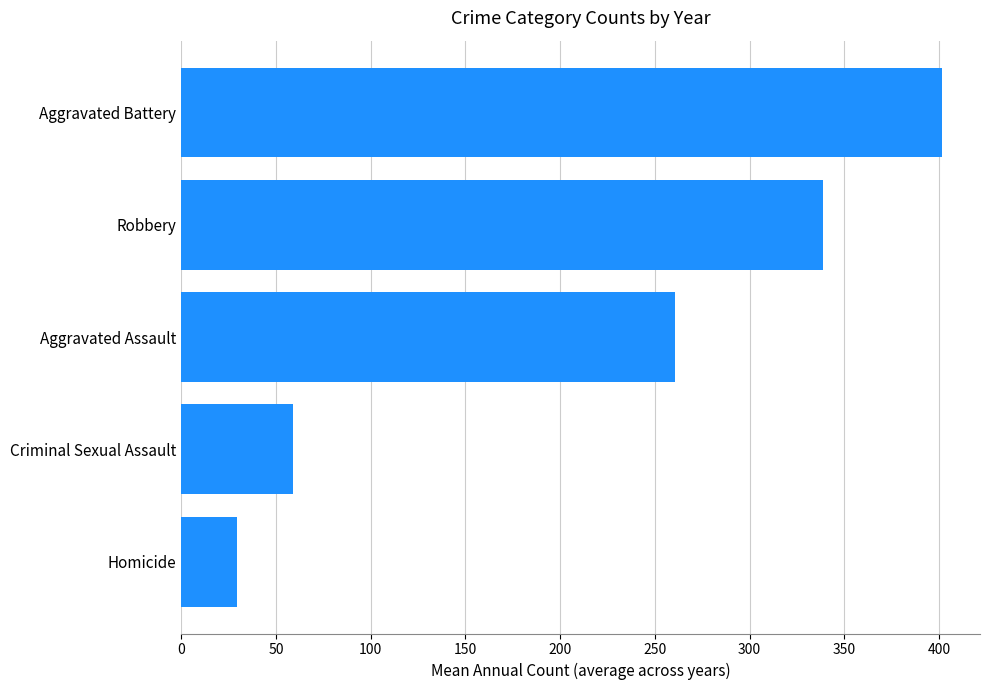

What is the difference between the maximum and minimum values?

372.2